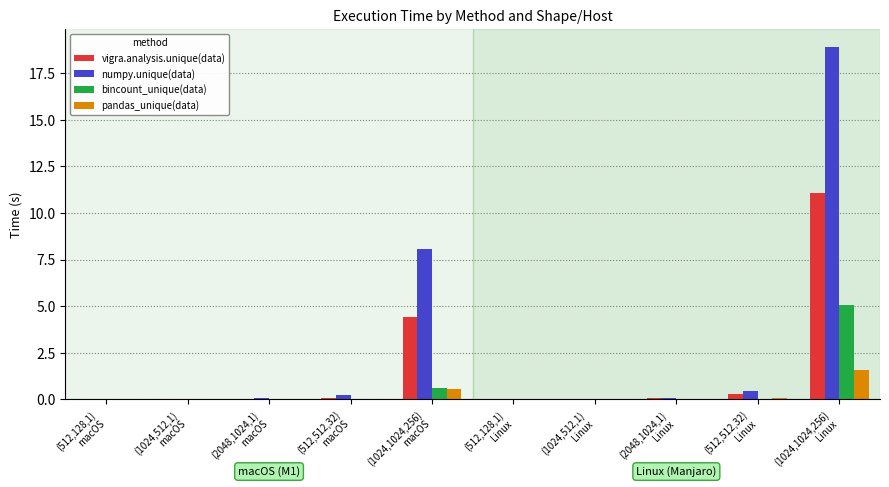

Which series has the largest total across all categories?

numpy.unique(data)